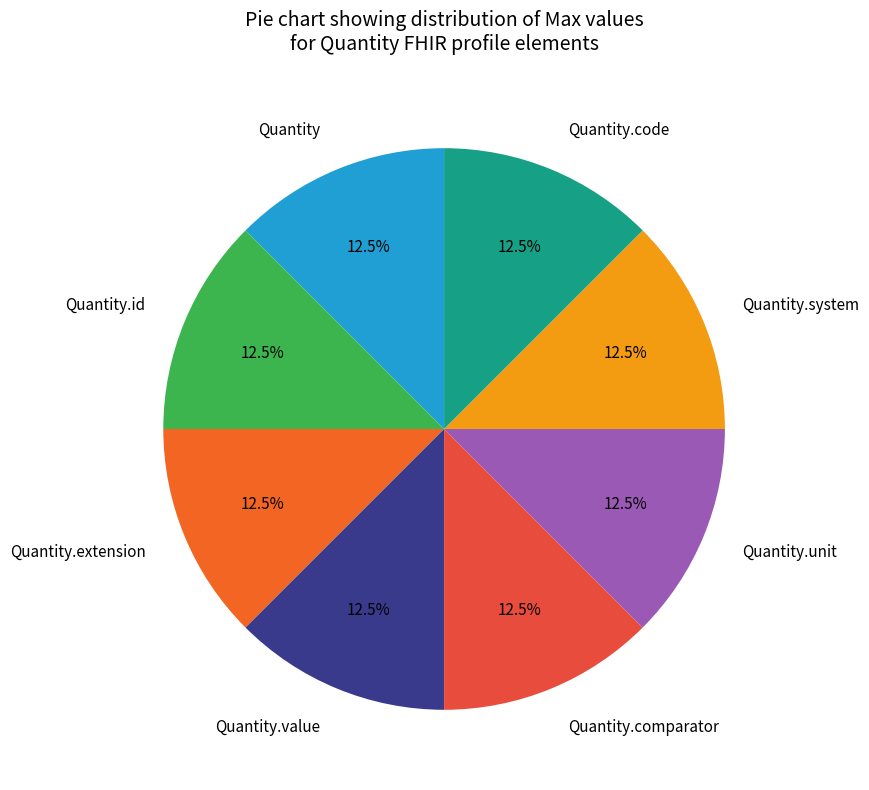

What portion of the pie excludes Quantity.value?

87.5%